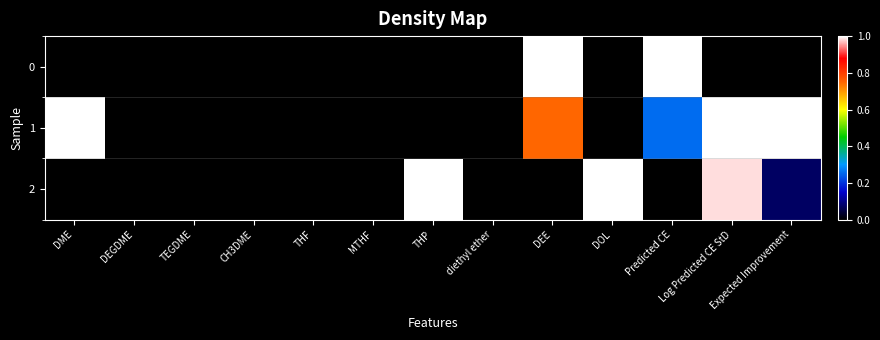

What is the spread (max minus min) of values at DOL?

1.0